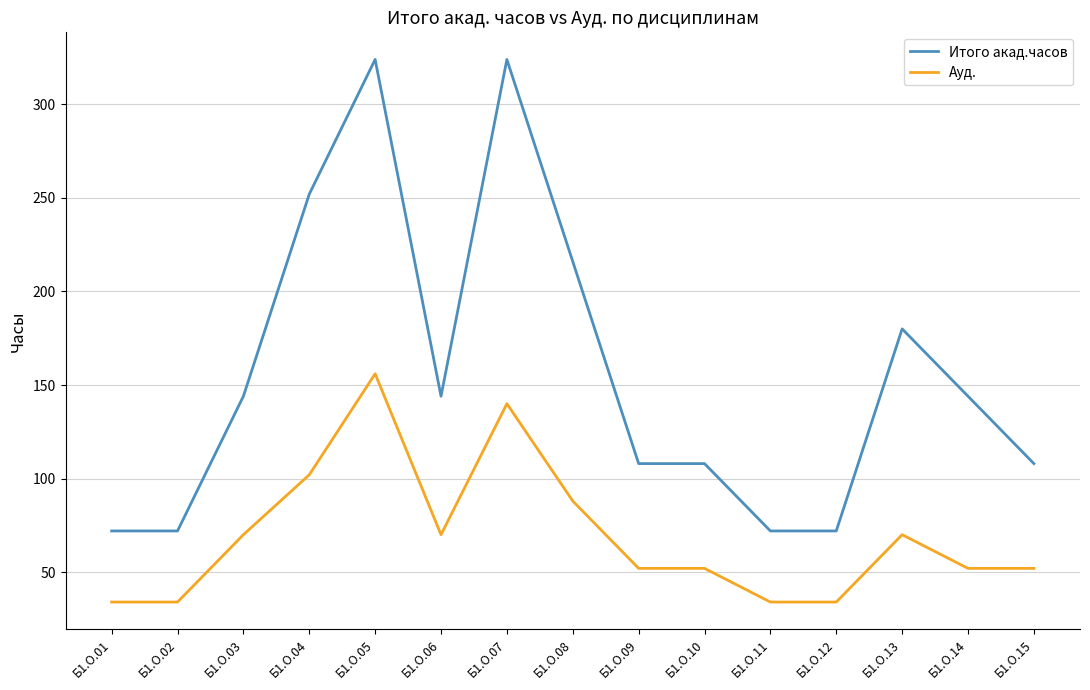

At Б1.О.06, list the series in order from largest to smallest.

Итого акад.часов, Ауд.